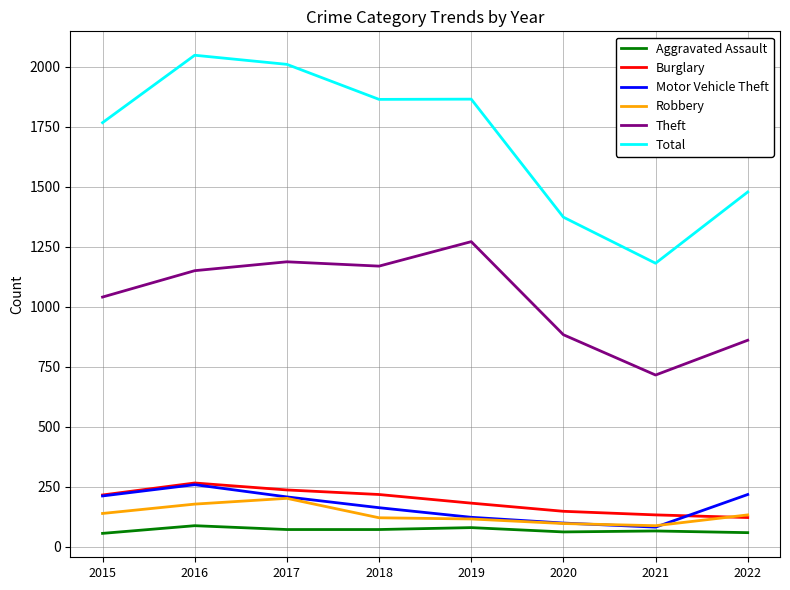

True or false: Motor Vehicle Theft and Burglary cross at least once.

True